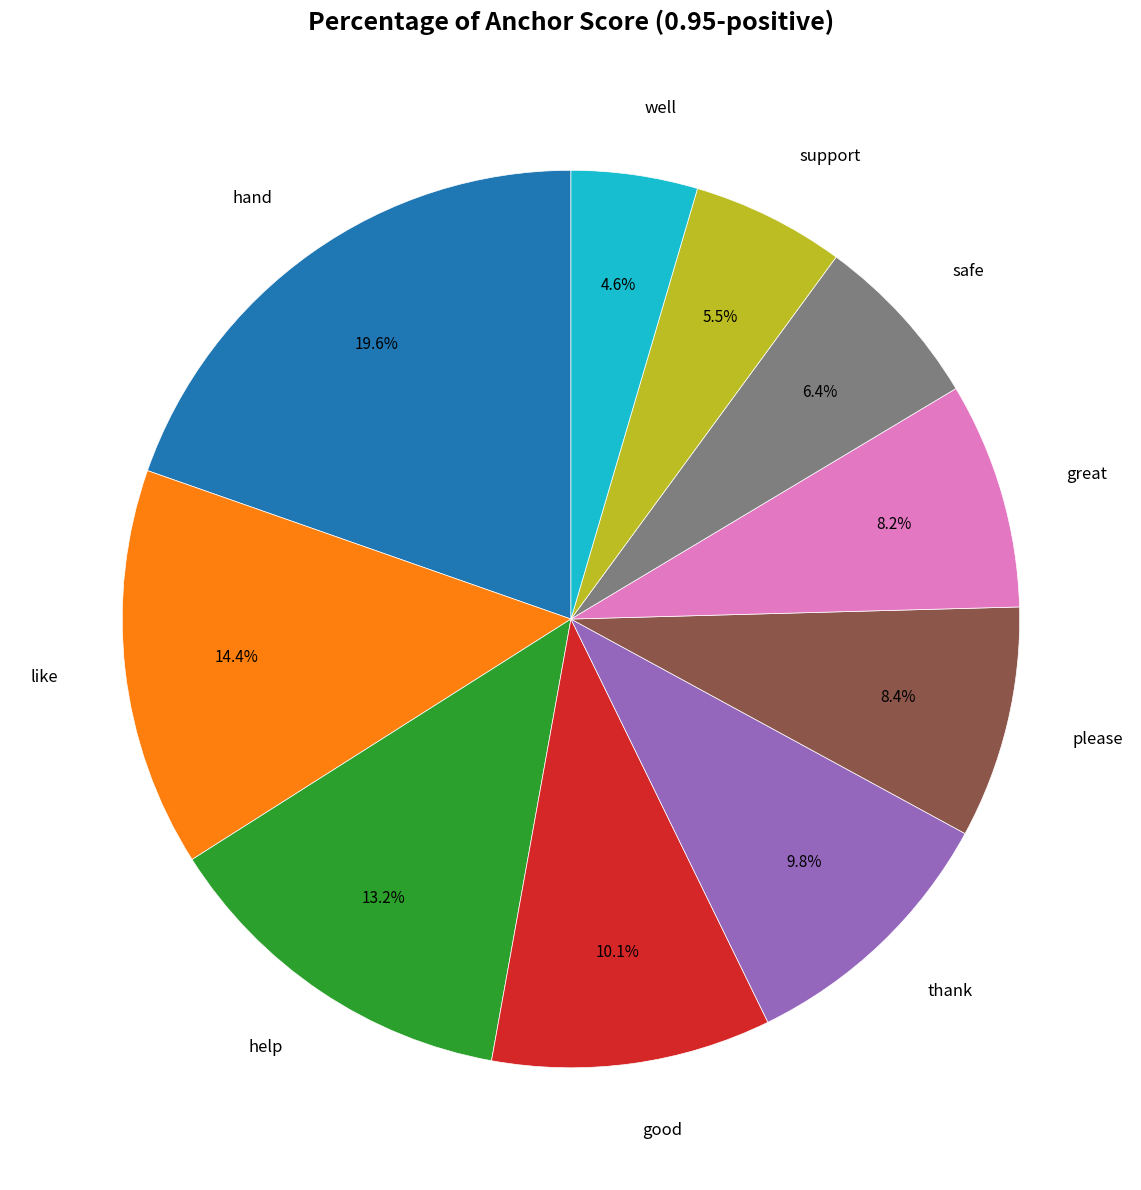

Is there a majority slice in this chart?

No